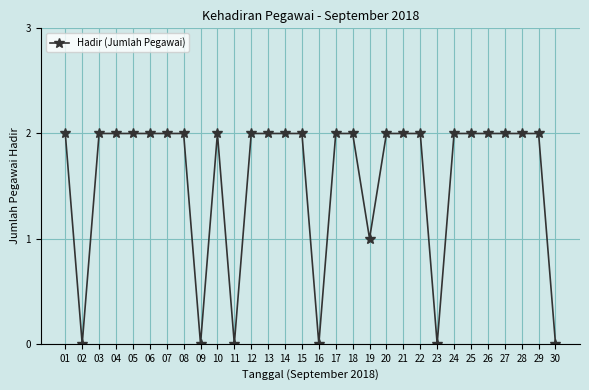

Where is the first local minimum?

02